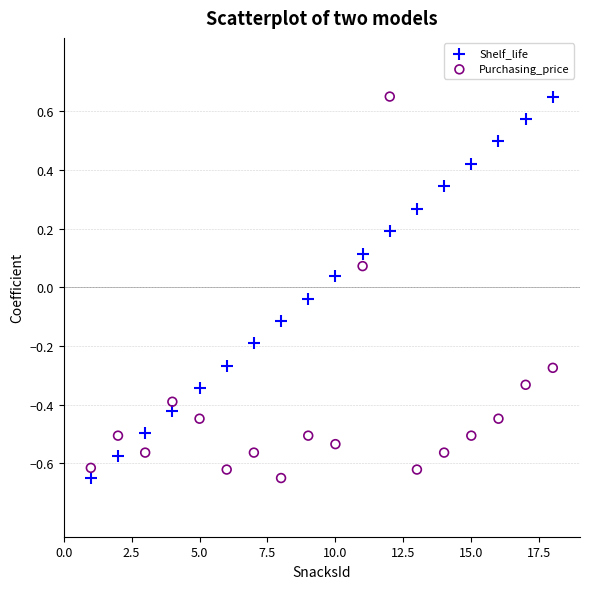

What is the X range (max minus min) for the scatter plot?

17.0